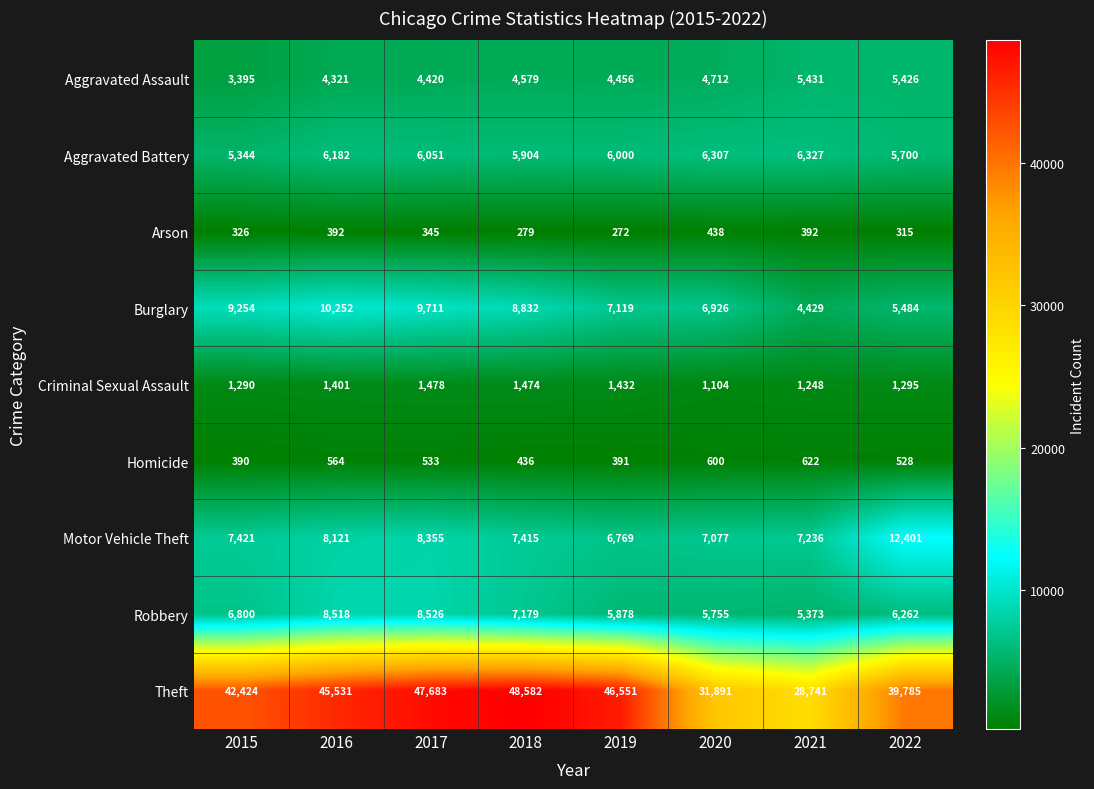

Between 2017 and 2019, which series saw the biggest shift?

Robbery